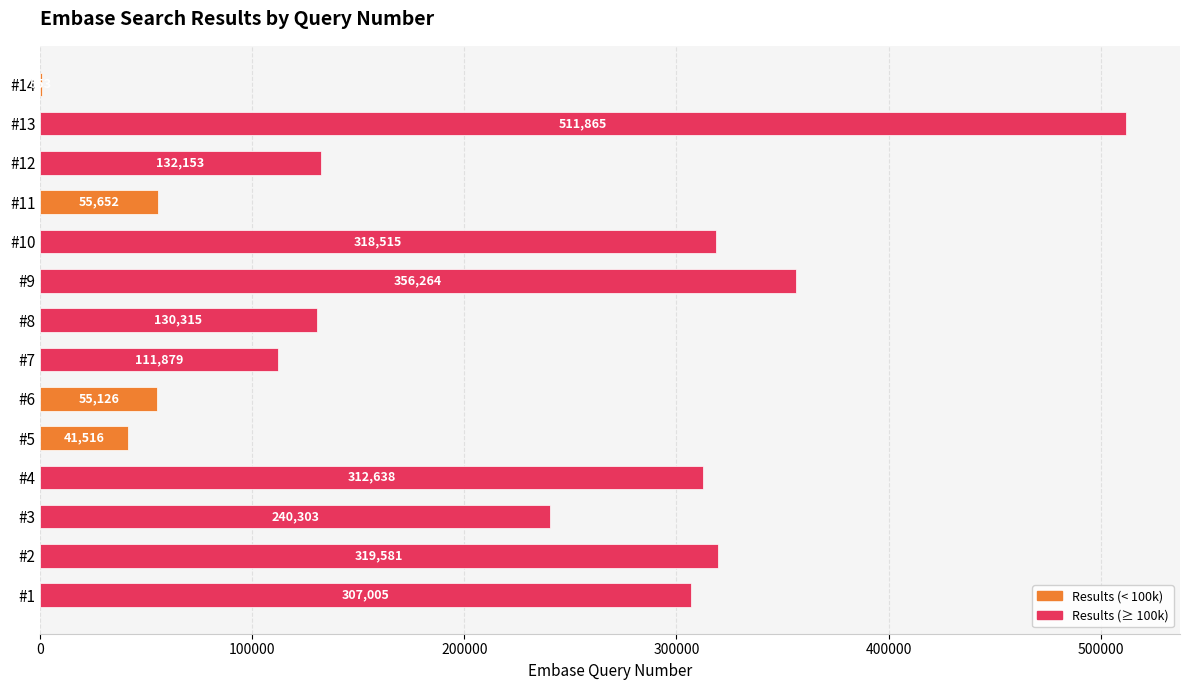

The chart shows a value of 111879 at #7. True or false?

True